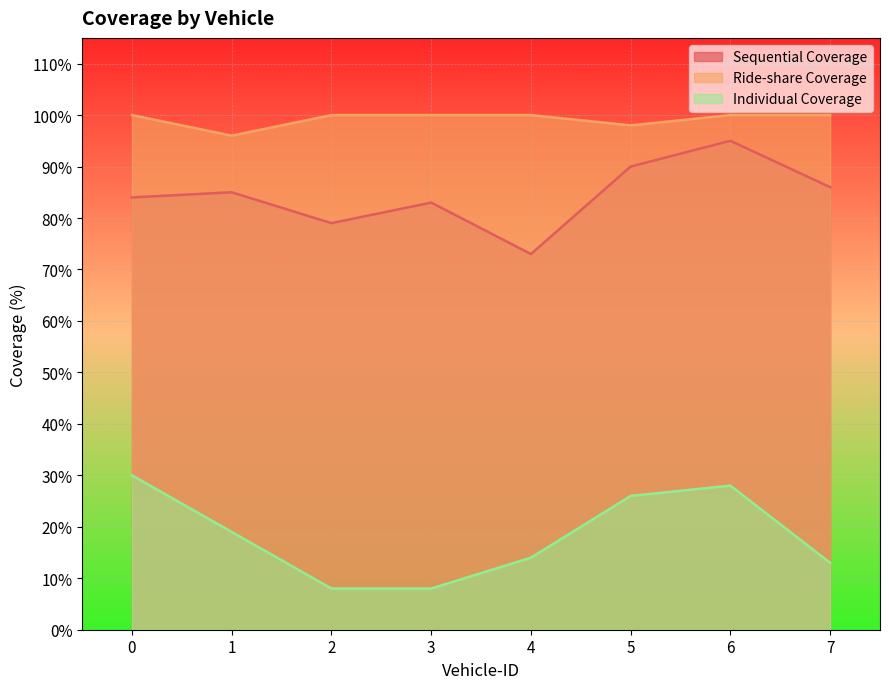

Reading left to right, transcribe all the data shown in this chart.

Sequential Coverage: 84	85	79	83	73	90	95	86
Ride-share Coverage: 100	96	100	100	100	98	100	100
Individual Coverage: 30	19	8	8	14	26	28	13